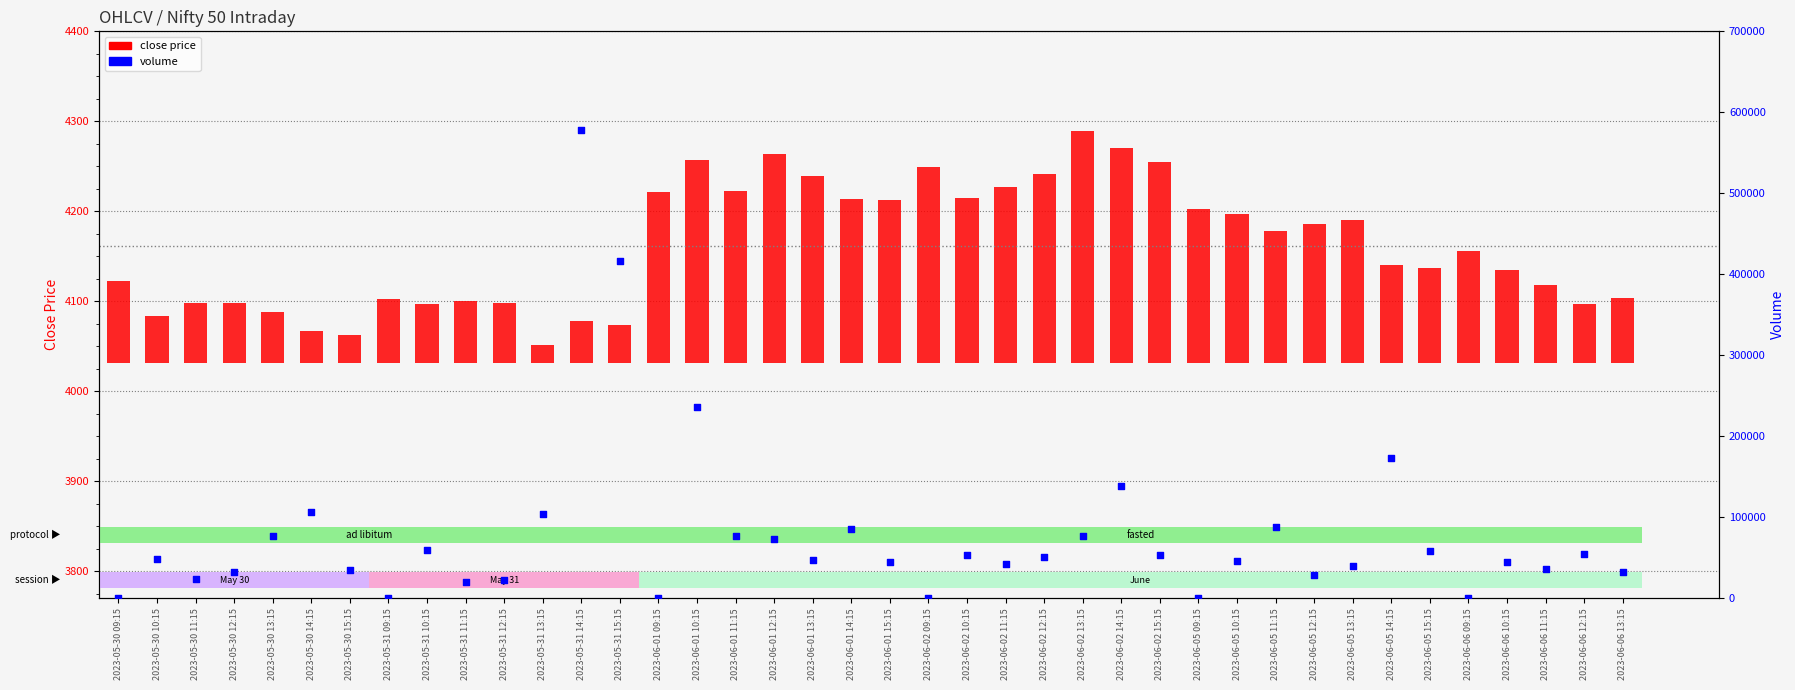

Which series has the widest spread of Y values?

volume